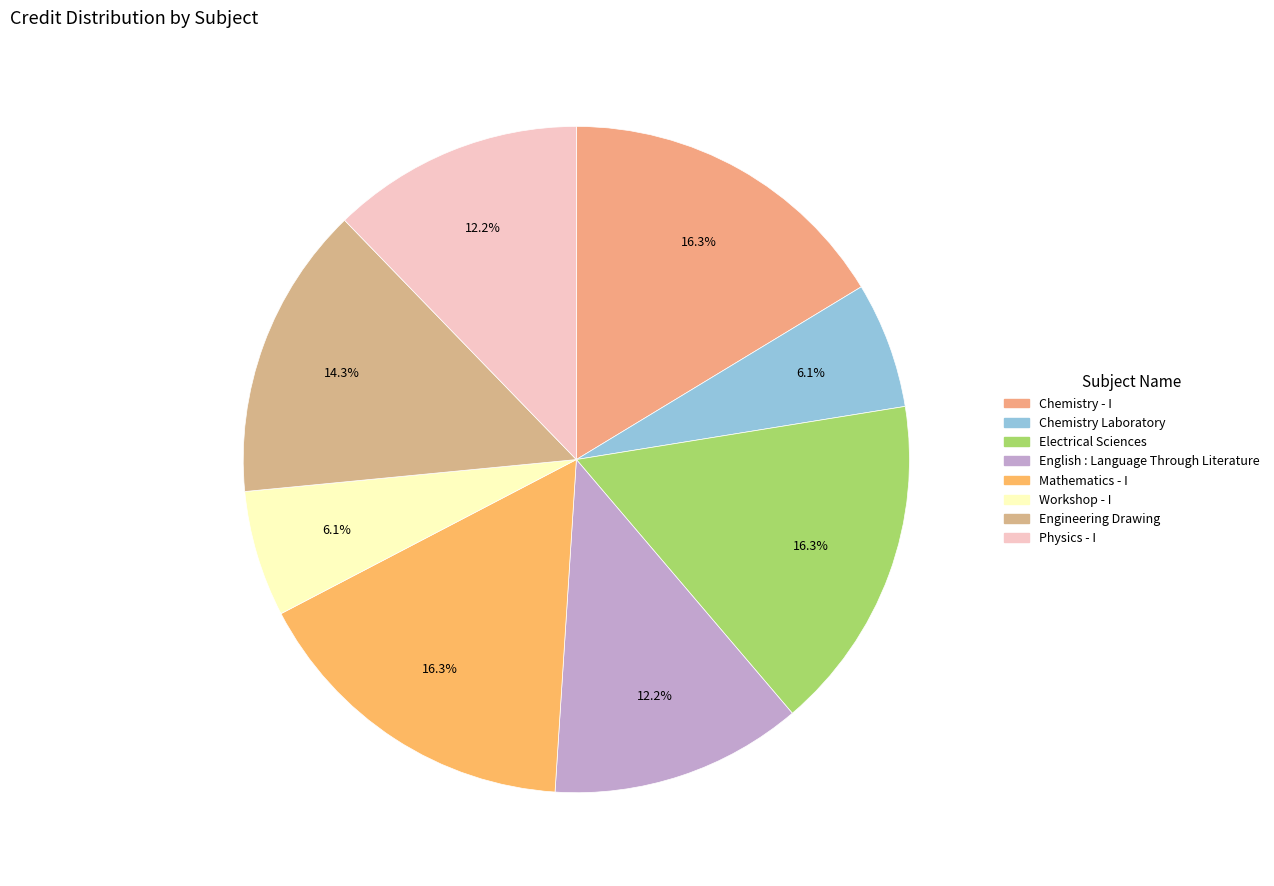

Count the number of slices in the pie.

8